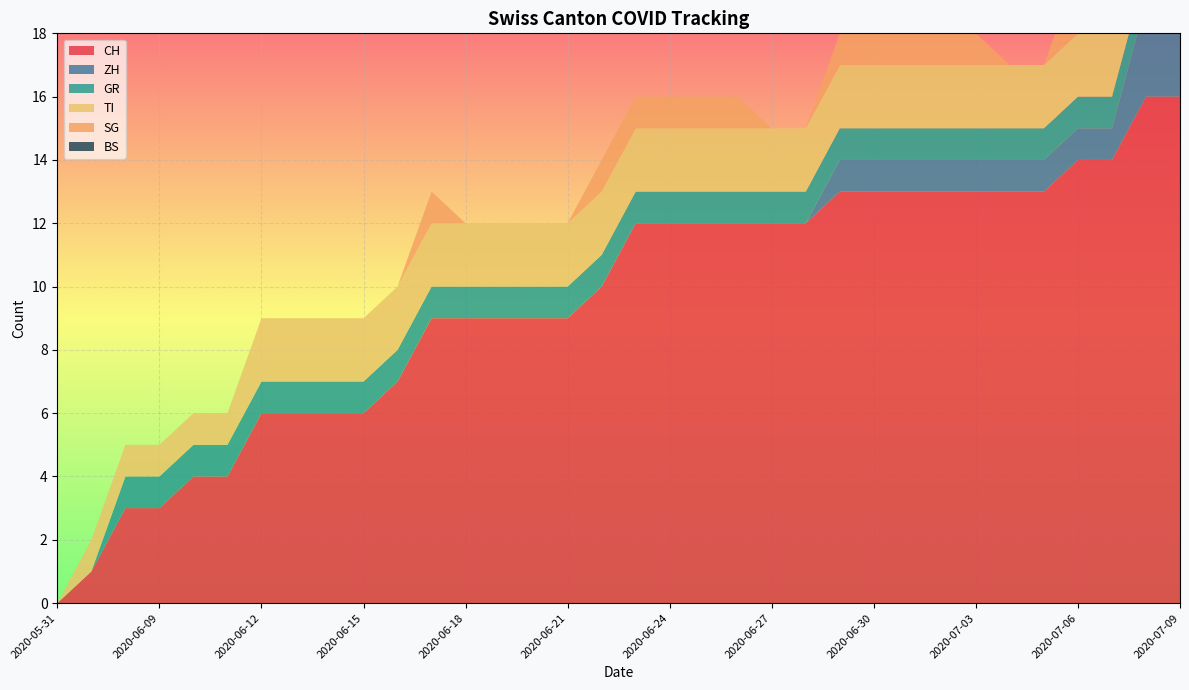

Reading left to right, list all the values displayed in this chart.

CH: 2020-05-31=0	2020-06-07=1	2020-06-08=3	2020-06-09=3	2020-06-10=4	2020-06-11=4	2020-06-12=6	2020-06-13=6	2020-06-14=6	2020-06-15=6	2020-06-16=7	2020-06-17=9	2020-06-18=9	2020-06-19=9	2020-06-20=9	2020-06-21=9	2020-06-22=10	2020-06-23=12	2020-06-24=12	2020-06-25=12	2020-06-26=12	2020-06-27=12	2020-06-28=12	2020-06-29=13	2020-06-30=13	2020-07-01=13	2020-07-02=13	2020-07-03=13	2020-07-04=13	2020-07-05=13	2020-07-06=14	2020-07-07=14	2020-07-08=16	2020-07-09=16
ZH: 2020-05-31=0	2020-06-07=0	2020-06-08=0	2020-06-09=0	2020-06-10=0	2020-06-11=0	2020-06-12=0	2020-06-13=0	2020-06-14=0	2020-06-15=0	2020-06-16=0	2020-06-17=0	2020-06-18=0	2020-06-19=0	2020-06-20=0	2020-06-21=0	2020-06-22=0	2020-06-23=0	2020-06-24=0	2020-06-25=0	2020-06-26=0	2020-06-27=0	2020-06-28=0	2020-06-29=1	2020-06-30=1	2020-07-01=1	2020-07-02=1	2020-07-03=1	2020-07-04=1	2020-07-05=1	2020-07-06=1	2020-07-07=1	2020-07-08=3	2020-07-09=3
GR: 2020-05-31=0	2020-06-07=0	2020-06-08=1	2020-06-09=1	2020-06-10=1	2020-06-11=1	2020-06-12=1	2020-06-13=1	2020-06-14=1	2020-06-15=1	2020-06-16=1	2020-06-17=1	2020-06-18=1	2020-06-19=1	2020-06-20=1	2020-06-21=1	2020-06-22=1	2020-06-23=1	2020-06-24=1	2020-06-25=1	2020-06-26=1	2020-06-27=1	2020-06-28=1	2020-06-29=1	2020-06-30=1	2020-07-01=1	2020-07-02=1	2020-07-03=1	2020-07-04=1	2020-07-05=1	2020-07-06=1	2020-07-07=1	2020-07-08=1	2020-07-09=1
TI: 2020-05-31=0	2020-06-07=1	2020-06-08=1	2020-06-09=1	2020-06-10=1	2020-06-11=1	2020-06-12=2	2020-06-13=2	2020-06-14=2	2020-06-15=2	2020-06-16=2	2020-06-17=2	2020-06-18=2	2020-06-19=2	2020-06-20=2	2020-06-21=2	2020-06-22=2	2020-06-23=2	2020-06-24=2	2020-06-25=2	2020-06-26=2	2020-06-27=2	2020-06-28=2	2020-06-29=2	2020-06-30=2	2020-07-01=2	2020-07-02=2	2020-07-03=2	2020-07-04=2	2020-07-05=2	2020-07-06=2	2020-07-07=2	2020-07-08=2	2020-07-09=2
SG: 2020-05-31=0	2020-06-07=0	2020-06-08=0	2020-06-09=0	2020-06-10=0	2020-06-11=0	2020-06-12=0	2020-06-13=0	2020-06-14=0	2020-06-15=0	2020-06-16=0	2020-06-17=1	2020-06-18=0	2020-06-19=0	2020-06-20=0	2020-06-21=0	2020-06-22=1	2020-06-23=1	2020-06-24=1	2020-06-25=1	2020-06-26=1	2020-06-27=0	2020-06-28=0	2020-06-29=1	2020-06-30=1	2020-07-01=1	2020-07-02=1	2020-07-03=1	2020-07-04=0	2020-07-05=0	2020-07-06=2	2020-07-07=2	2020-07-08=2	2020-07-09=2
BS: 2020-05-31=0	2020-06-07=0	2020-06-08=0	2020-06-09=0	2020-06-10=0	2020-06-11=0	2020-06-12=0	2020-06-13=0	2020-06-14=0	2020-06-15=0	2020-06-16=0	2020-06-17=0	2020-06-18=0	2020-06-19=0	2020-06-20=0	2020-06-21=0	2020-06-22=0	2020-06-23=0	2020-06-24=0	2020-06-25=0	2020-06-26=0	2020-06-27=0	2020-06-28=0	2020-06-29=0	2020-06-30=0	2020-07-01=0	2020-07-02=0	2020-07-03=0	2020-07-04=0	2020-07-05=0	2020-07-06=0	2020-07-07=0	2020-07-08=0	2020-07-09=0